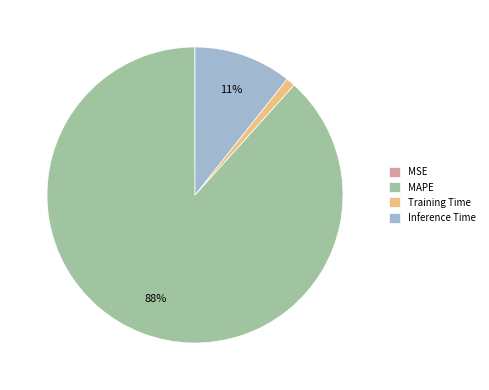

Which slice represents more than half of the pie?

MAPE